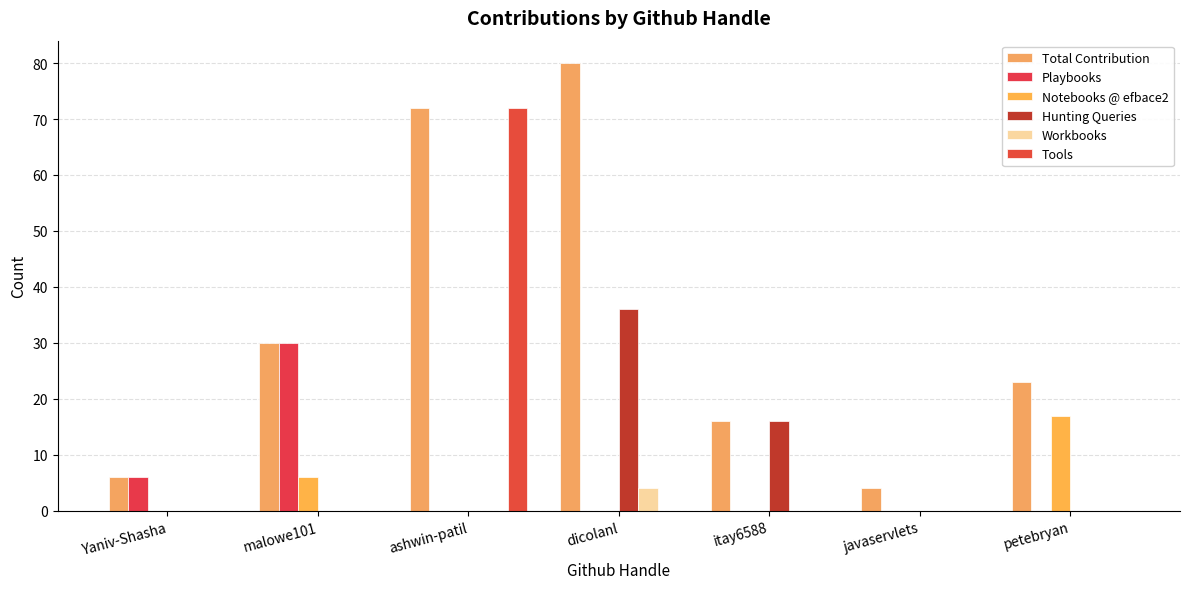

Count the Hunting Queries values in the range 0 to 16.

6